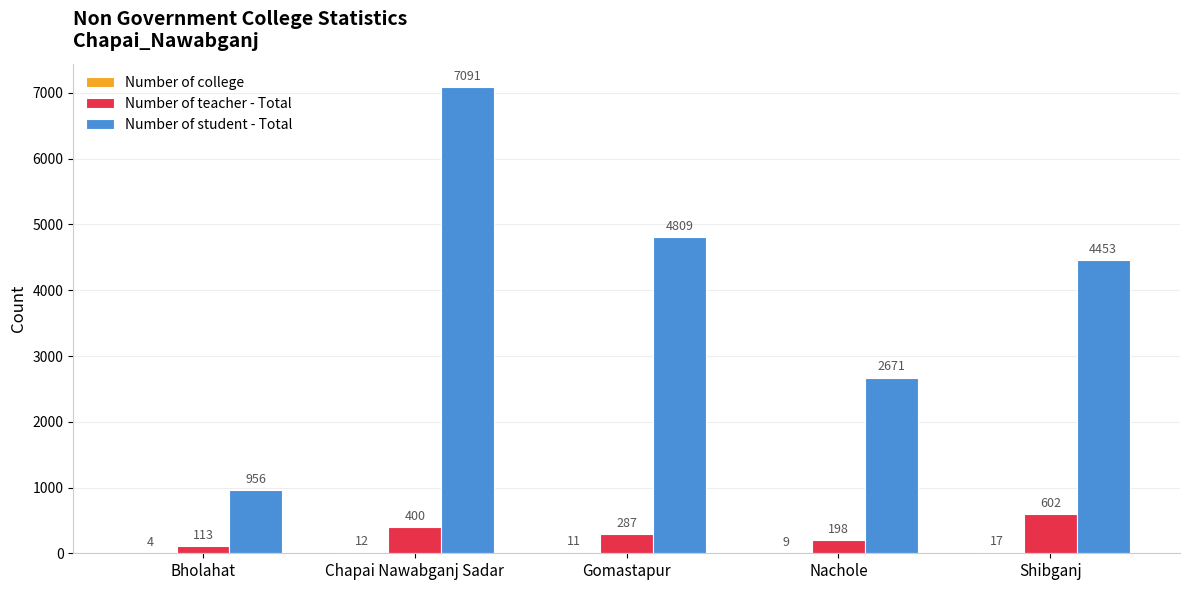

How many series are shown in this chart?

3